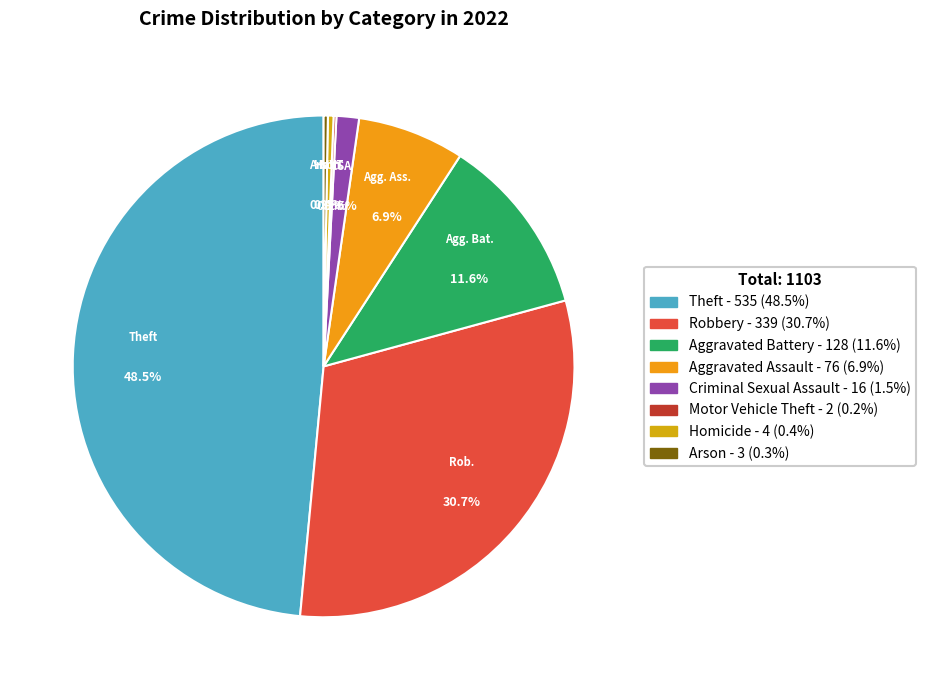

What is the change in value from Aggravated Battery to Homicide?

-124